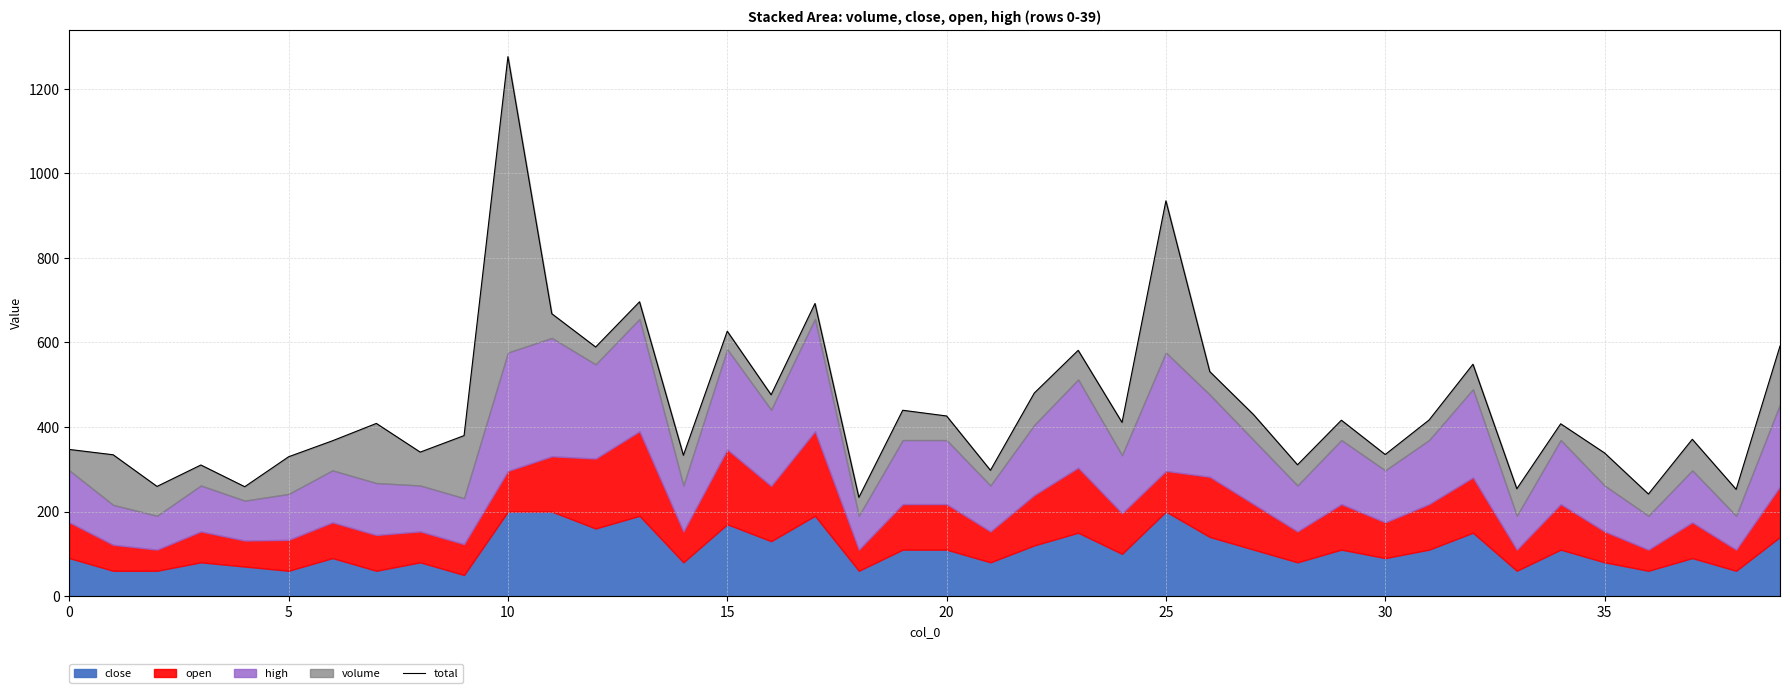

Reading right to left, what are all the values shown in this chart?

591.6	252.5	371.0	241.5	338.7	407.6	254.0	548.5	416.6	335.0	416.1	310.7	429.1	531.1	935.1	410.8	581.4	480.5	297.7	426.1	439.6	233.5	692.2	476.3	626.6	333.2	696.2	589.3	668.0	1276.2	379.7	340.7	408.5	367.5	329.7	258.8	310.2	259.5	334.4	347.0